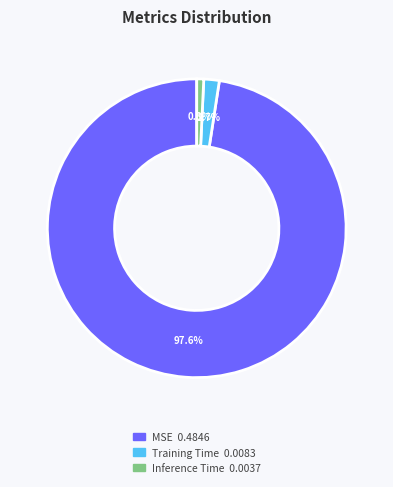

Is MSE the majority of the pie?

Yes